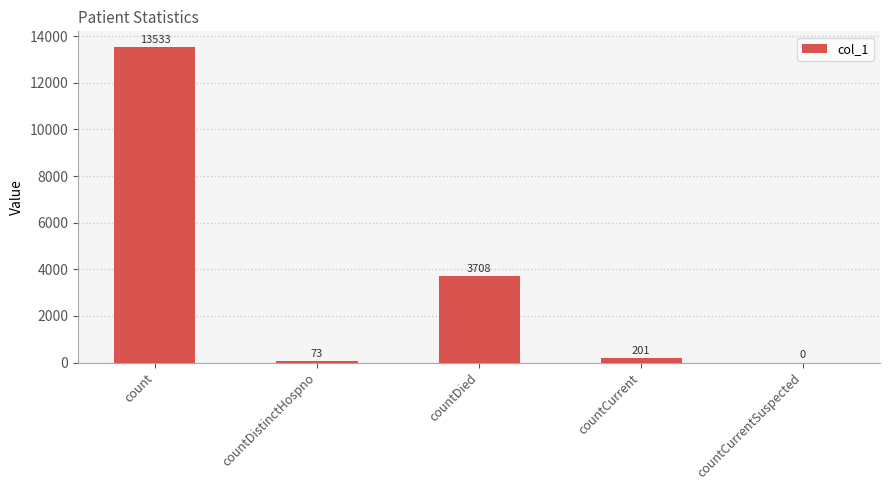

What is the sum of the values at count and countDistinctHospno?

13606